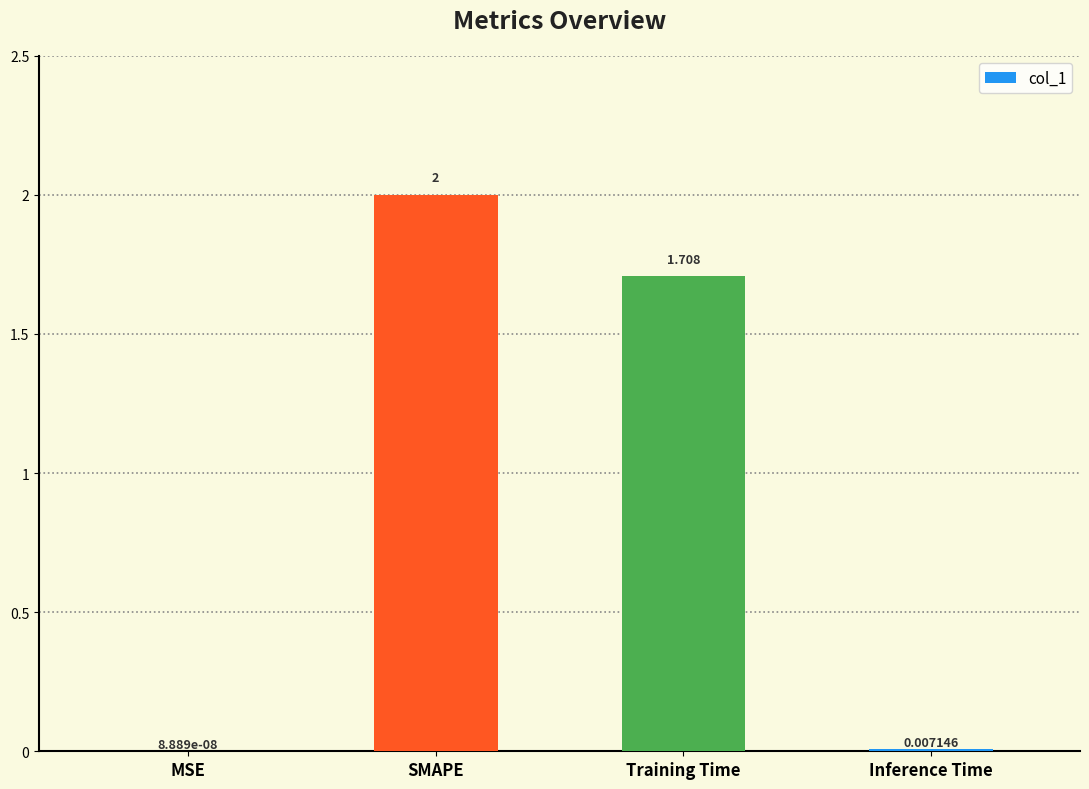

What is the sum of all values?

3.7